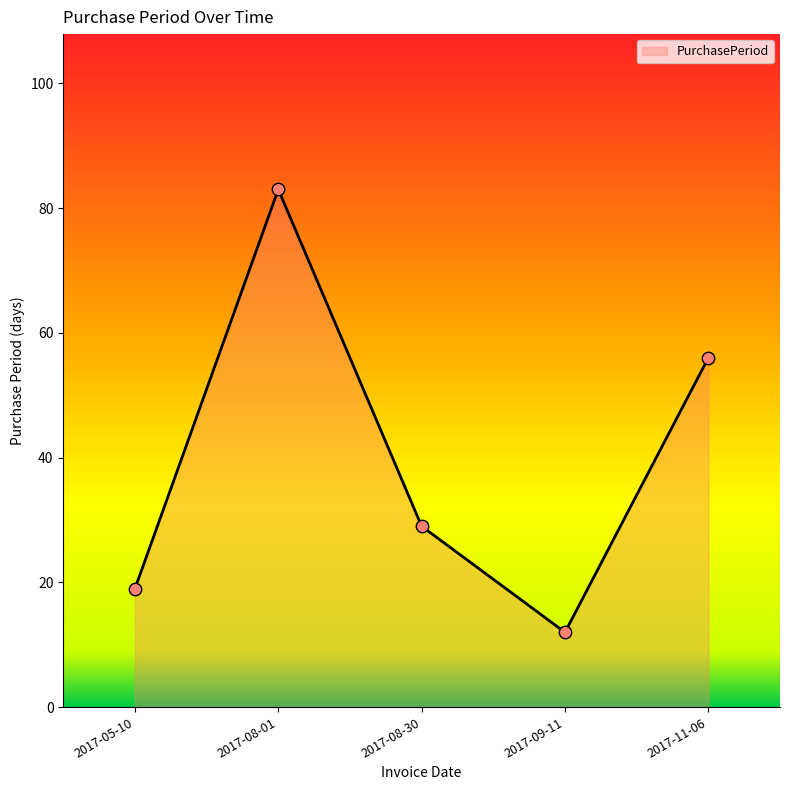

Approximately how many times larger is the value at 2017-11-06 compared to 2017-09-11?

4.7